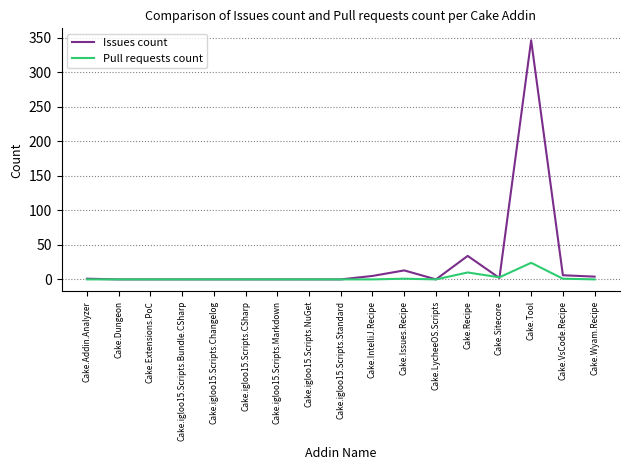

Which series ends up on top after the final intersection of Pull requests count and Issues count?

Issues count